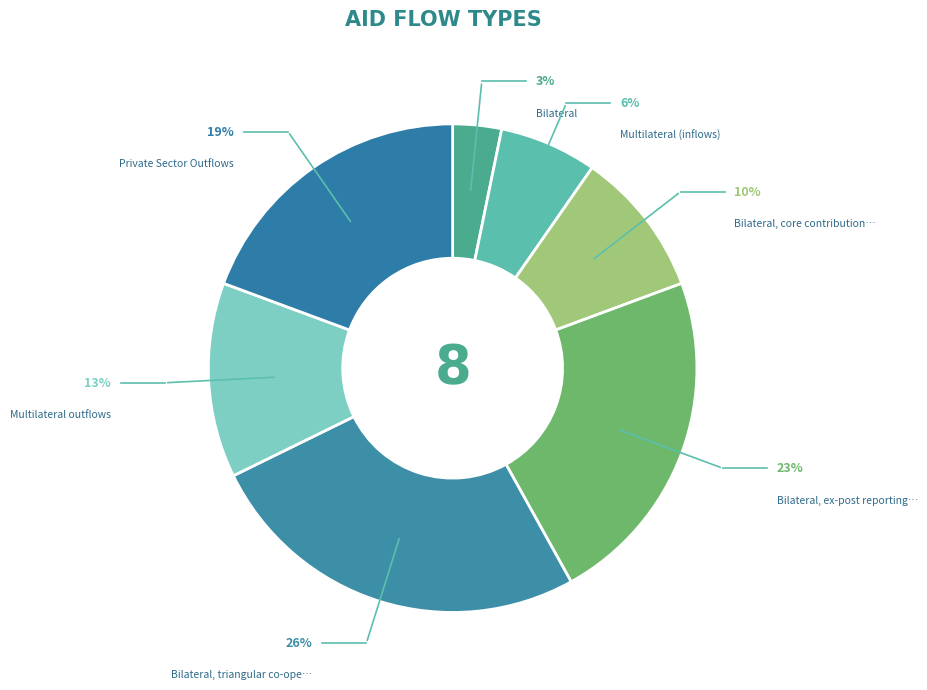

Does Multilateral (inflows) represent more than half of the total?

No